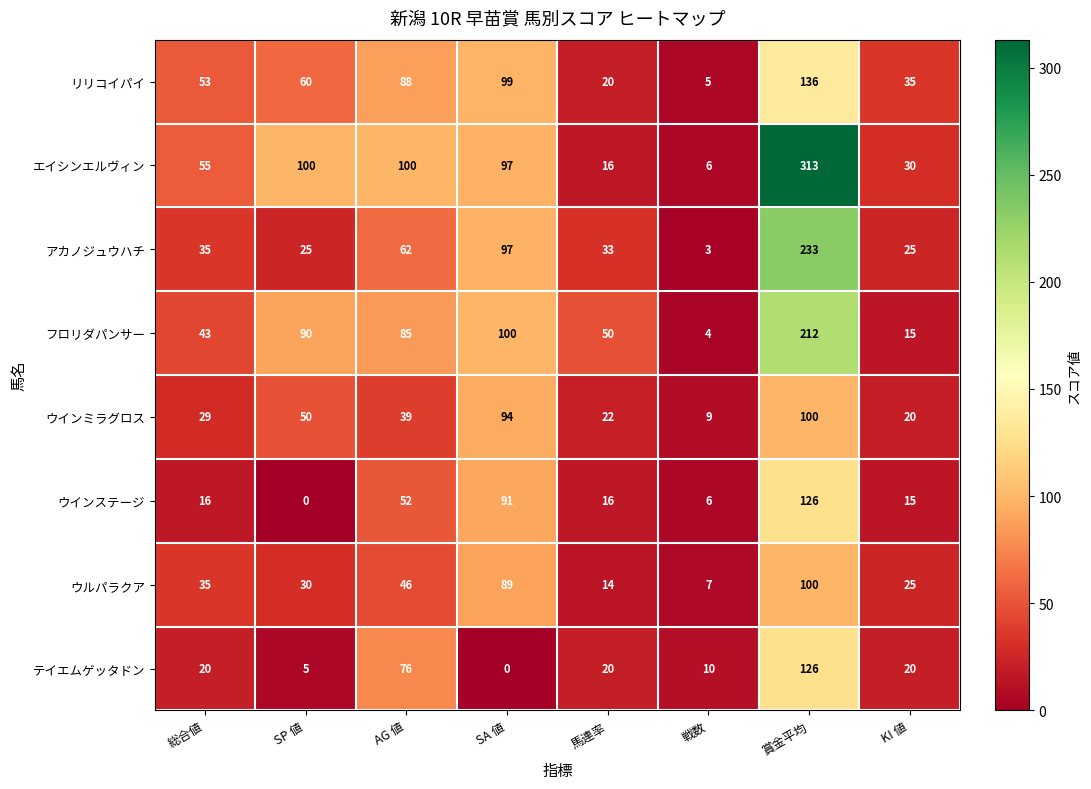

Where is ウインミラグロス nearest to the value 54?

SP 値